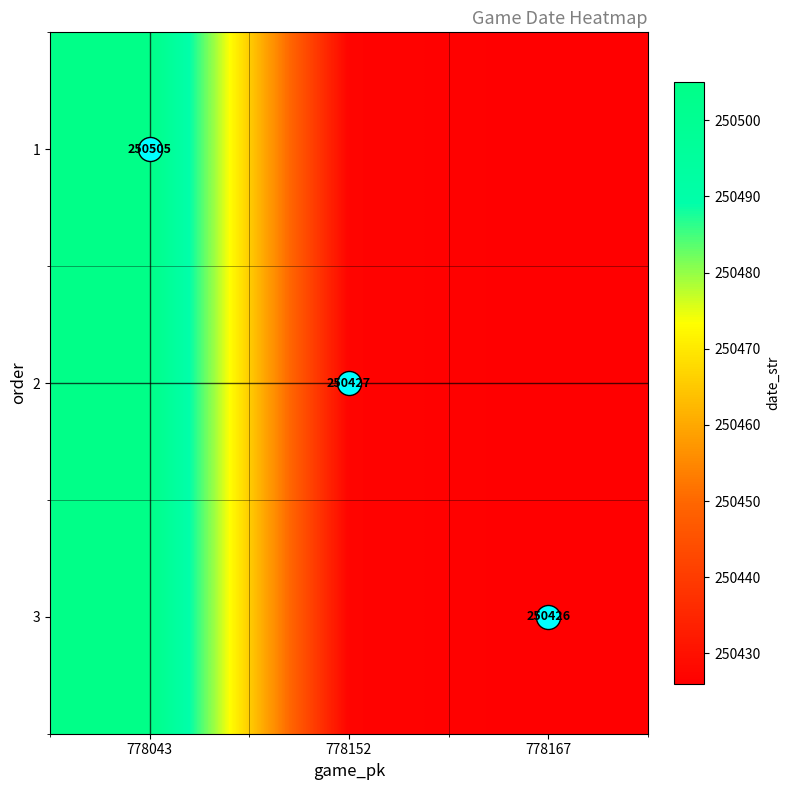

What is the lowest value of the 1 series?

250426